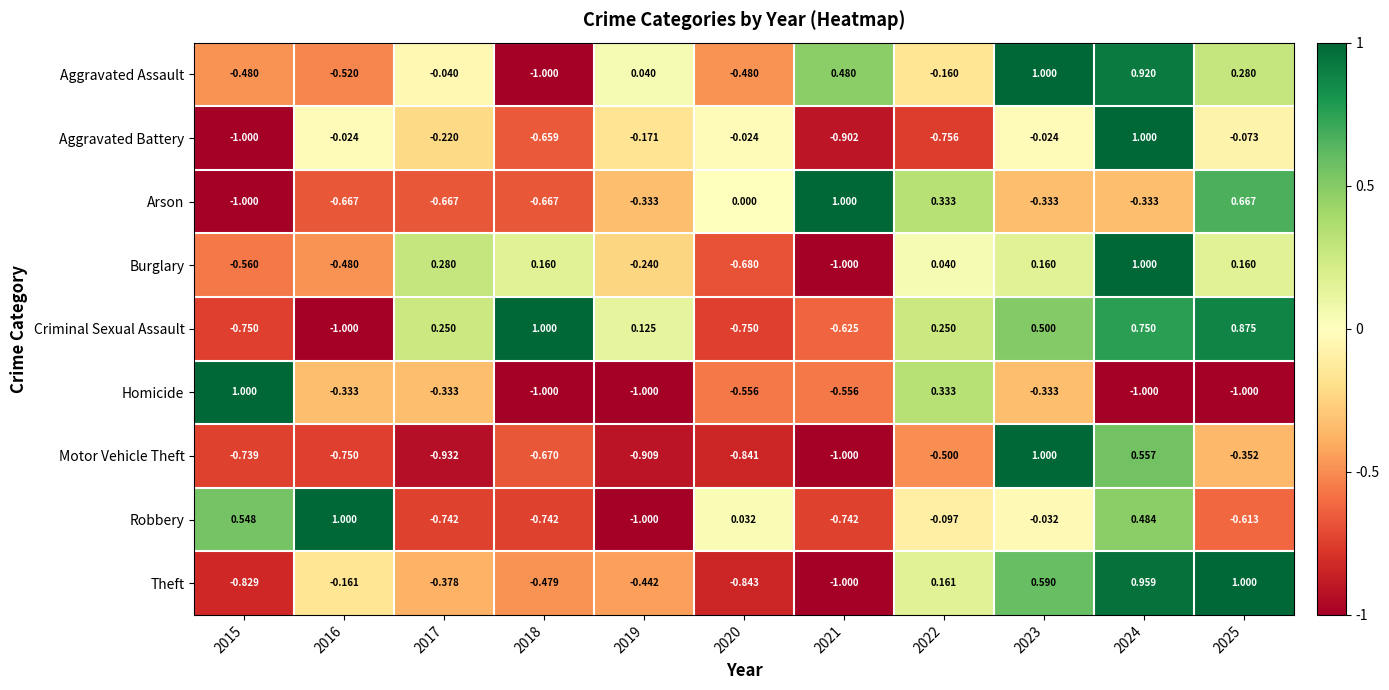

How many negative values does the Theft series have?

7